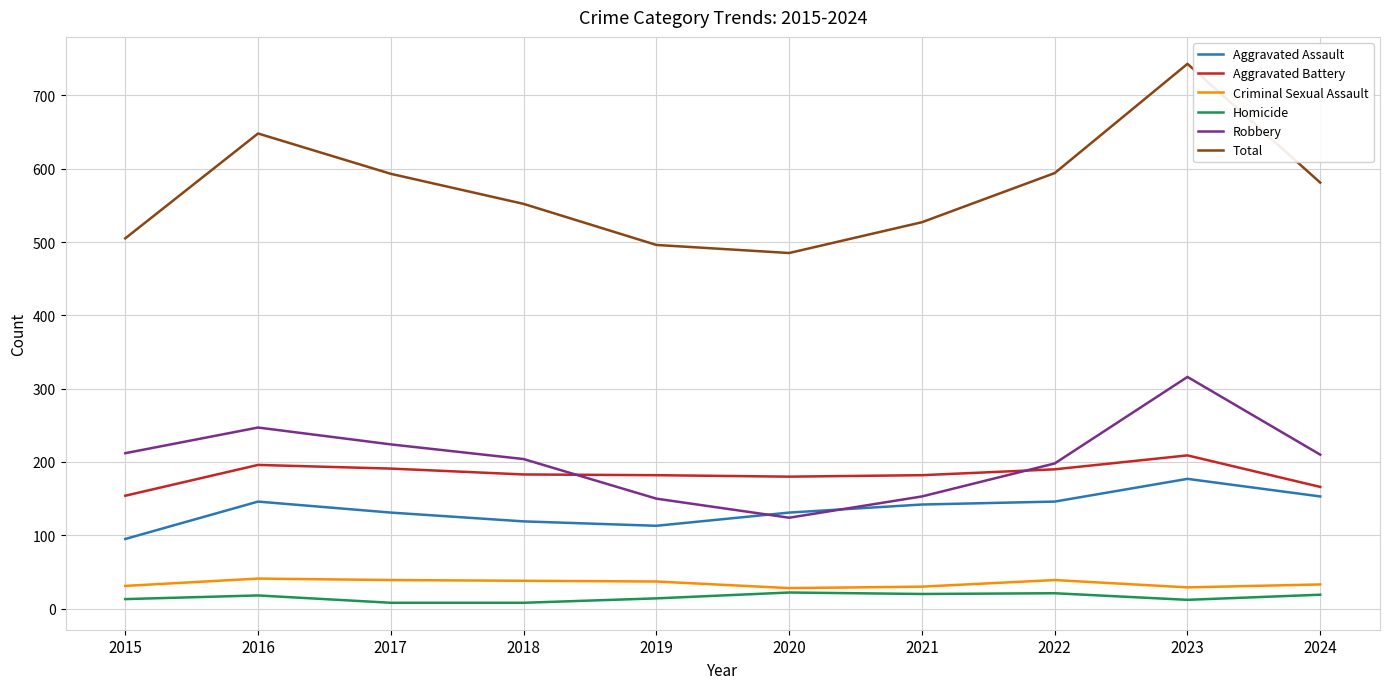

Which series has the largest range (max minus min)?

Total